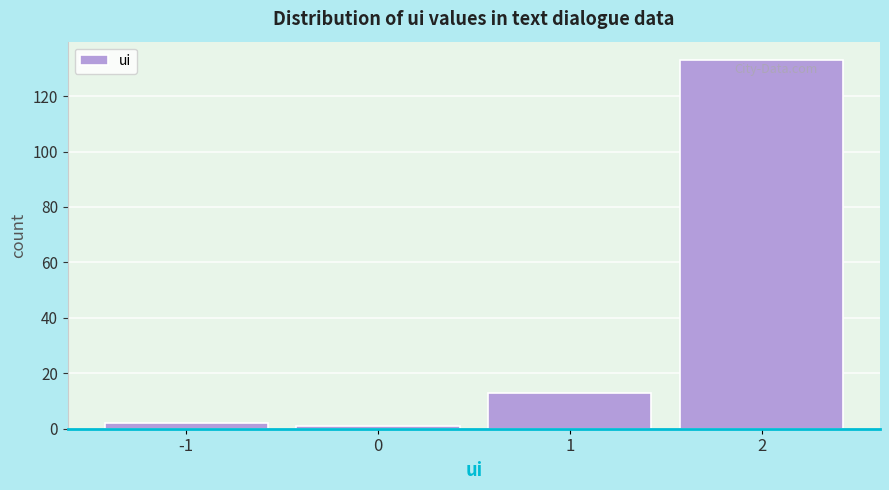

Reading left to right, list every bar in this chart as the range it spans on the x-axis followed by its height. The values are not printed on the chart, so give them approximately, as read against the axis.

-1.5 to -0.5: 2
-0.5 to 0.5: under 2
0.5 to 1.5: 14
1.5 to 2.5: 134